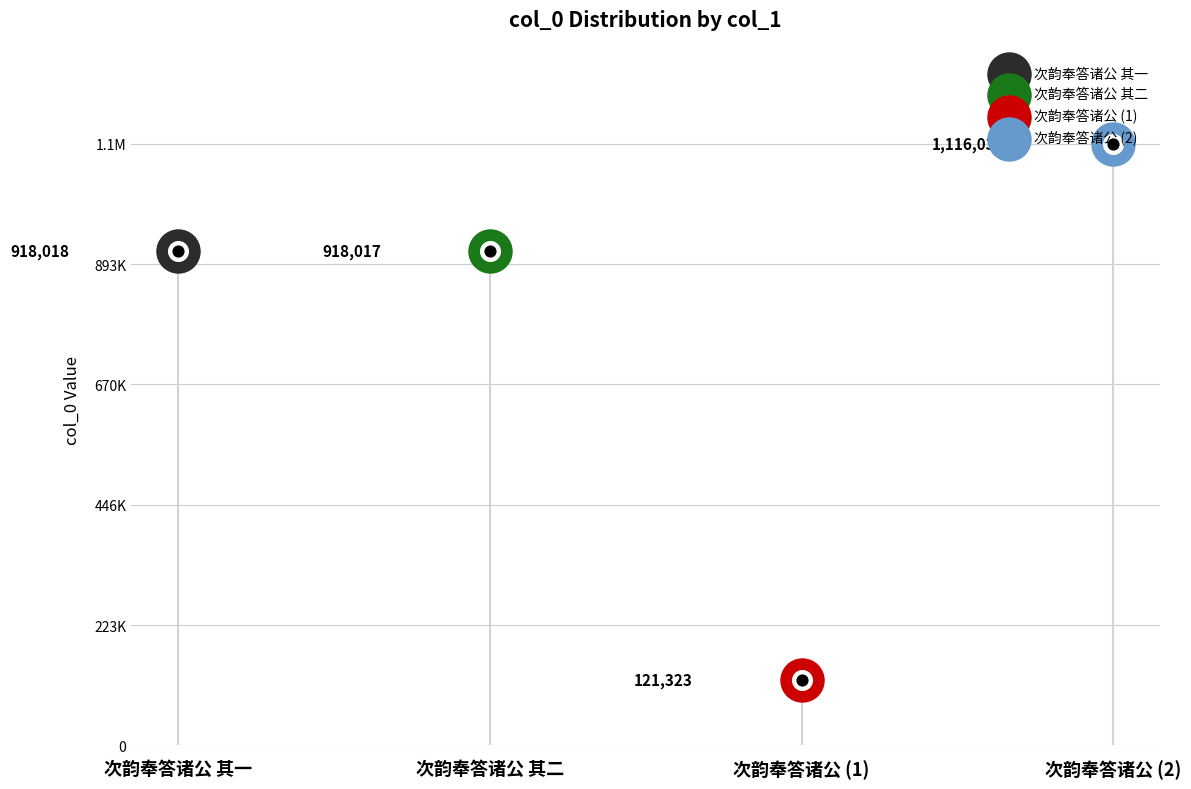

What is the ratio of the value at 次韵奉答诸公 to the value at 次韵奉答诸公 其一?

0.1